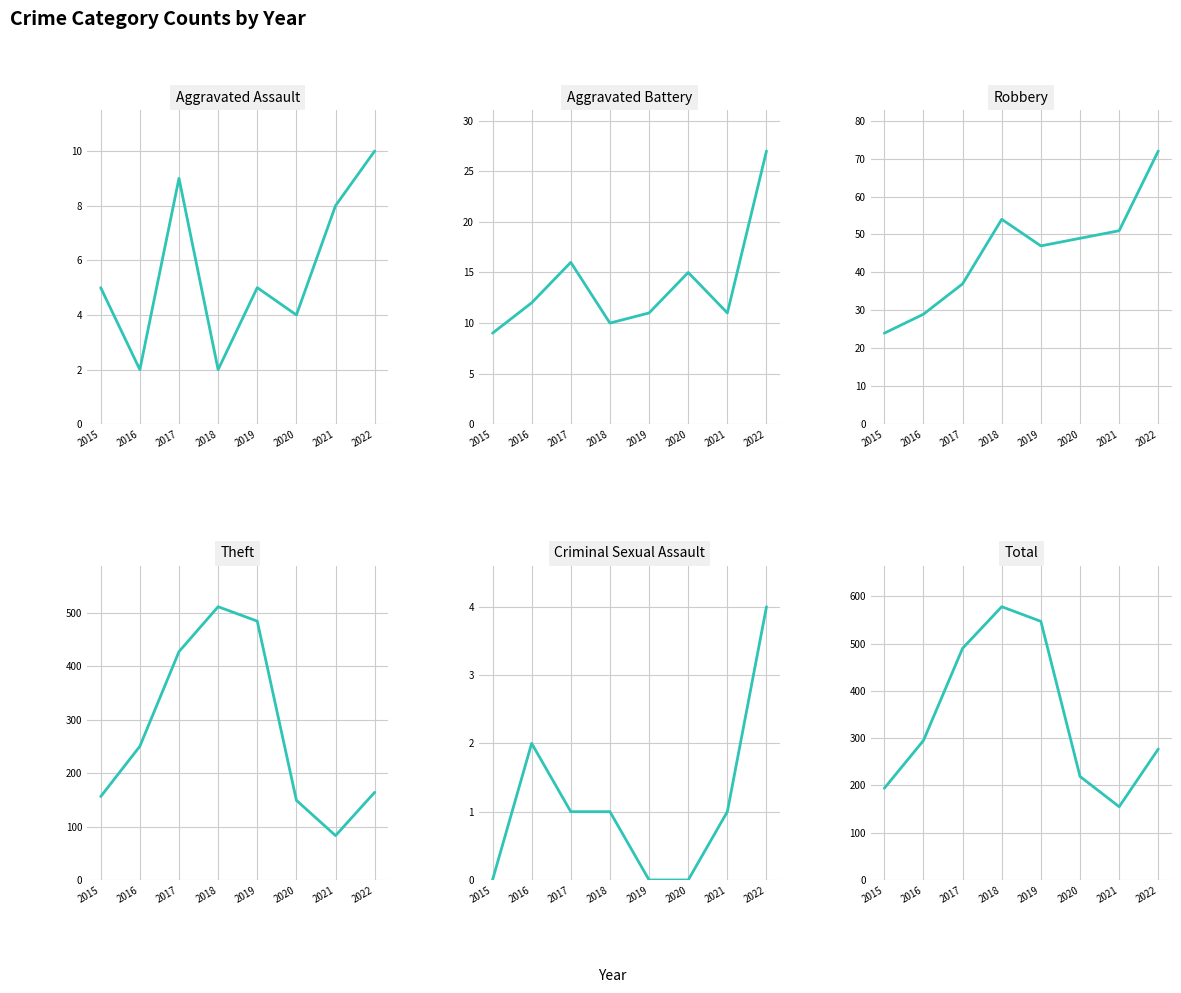

True or false: Criminal Sexual Assault has a value of 0 at 2020.

True